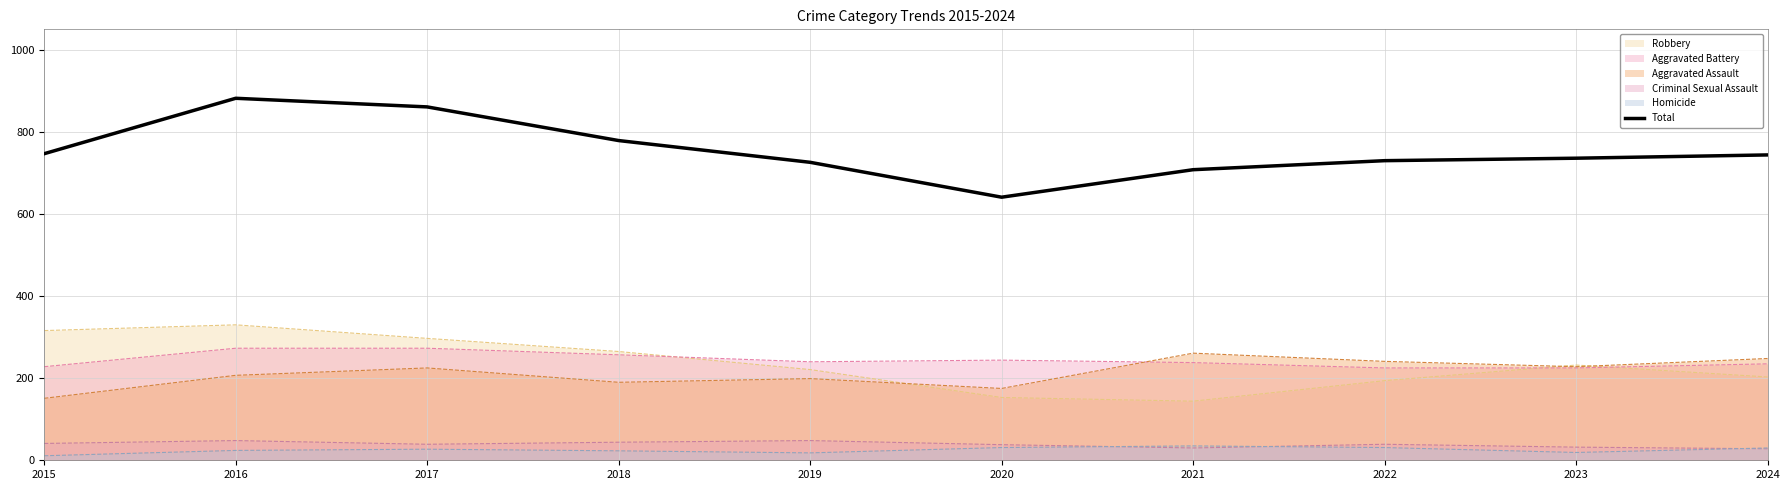

What is the minimum value shown in the chart?

11